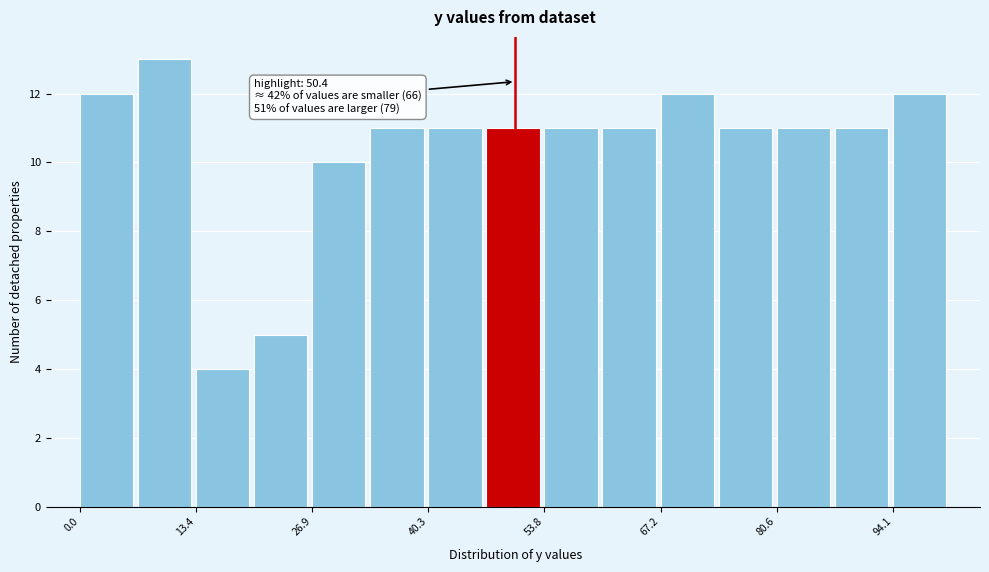

Around what value on the x-axis is the tallest bar? Give the approximate position of its centre, as read against the axis.

10